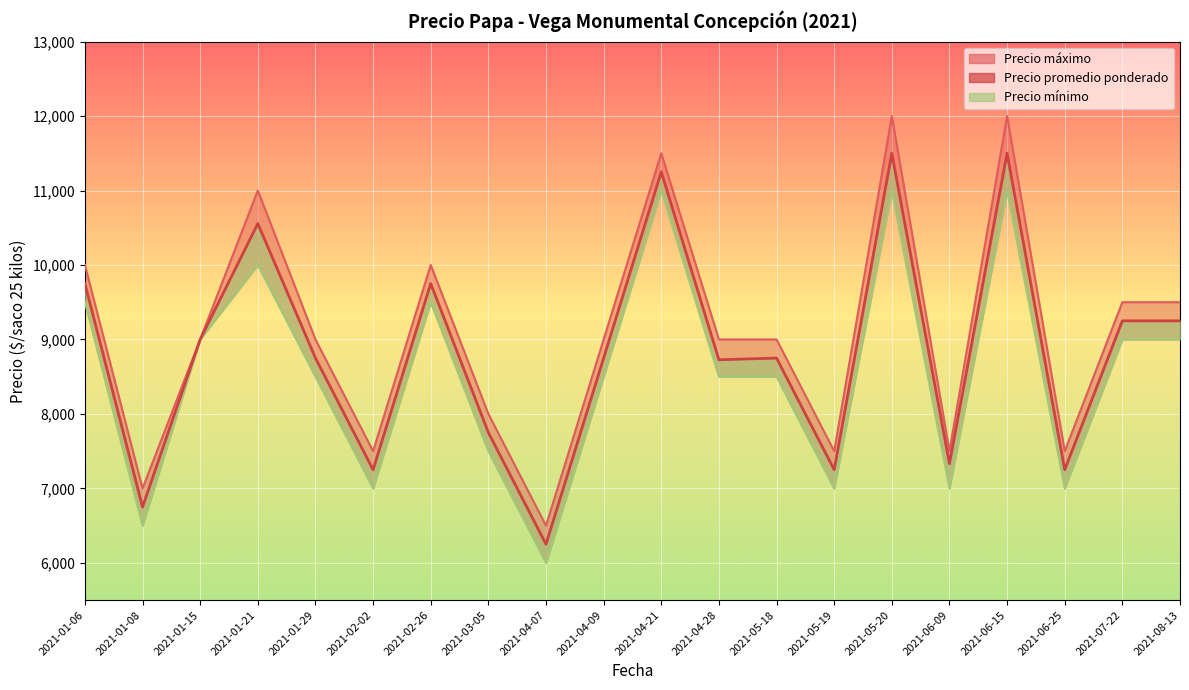

What is the label of the 15th point from the left?

2021-05-20